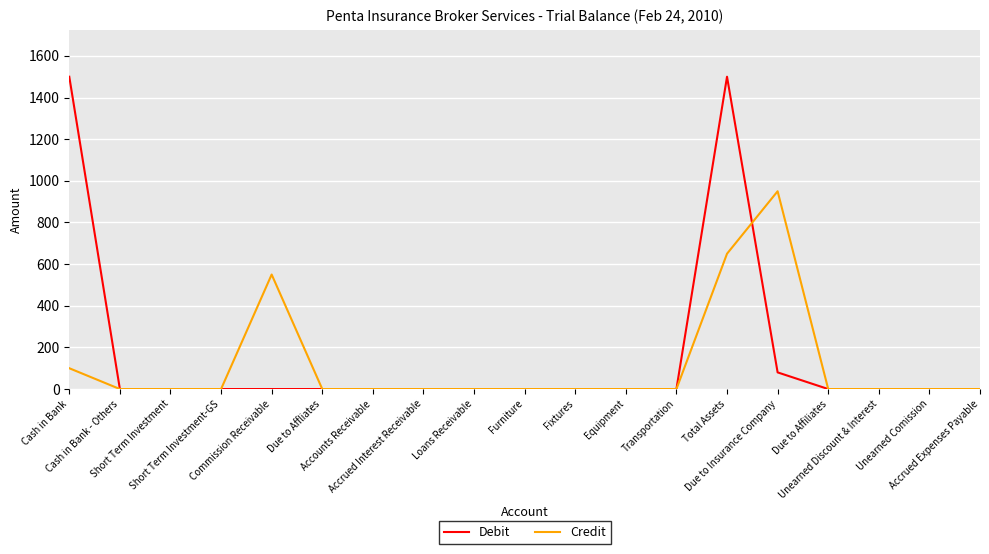

Which series has the largest total across all categories?

Debit